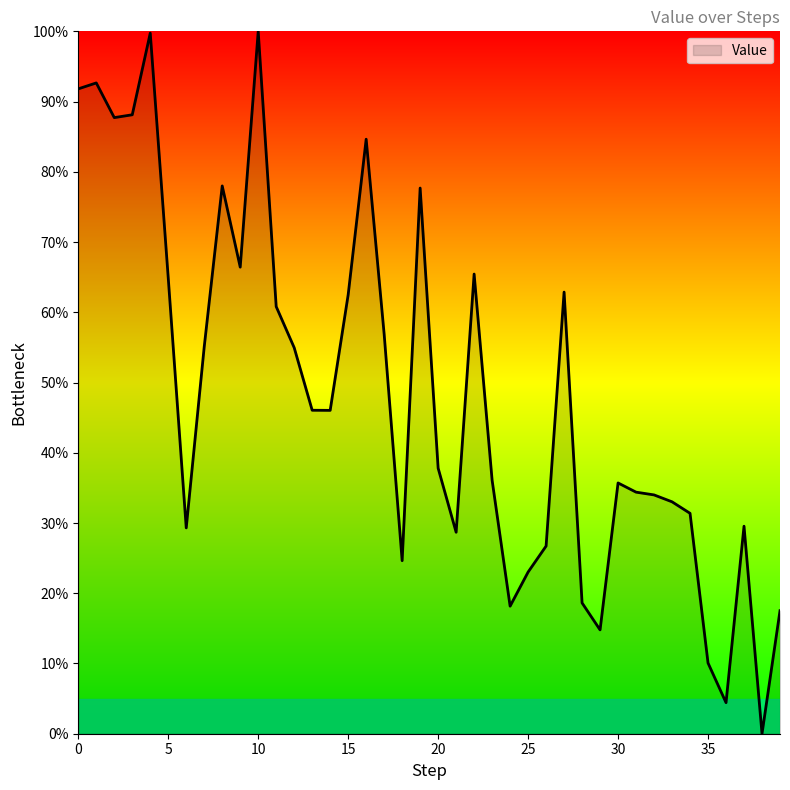

What is the difference between the maximum and minimum values?

100.0